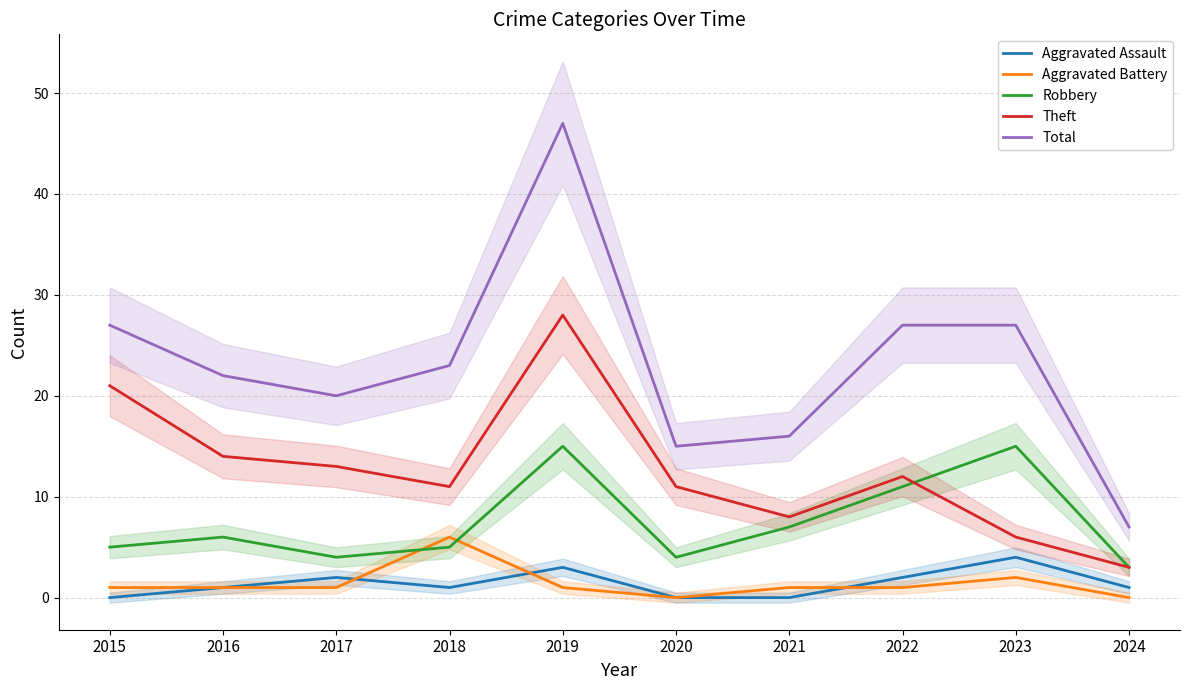

The Total series shows 6 at 2021. True or false?

False